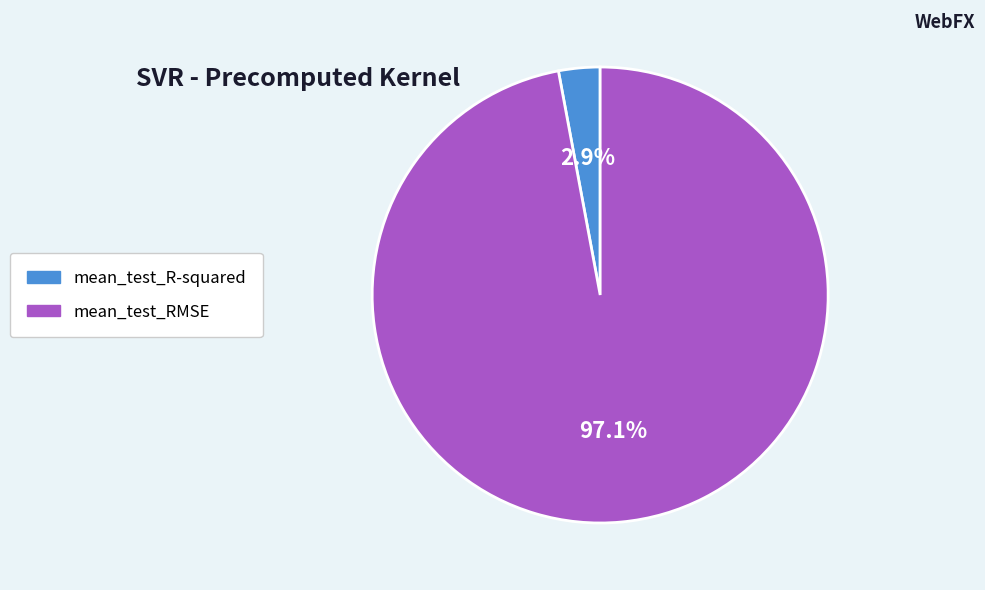

Is it true that mean_test_RMSE is 97% of the pie?

True